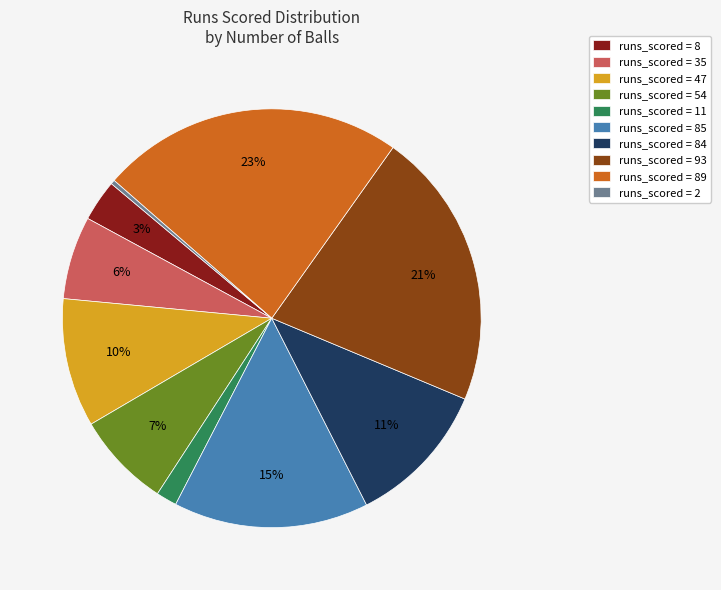

The runs_scored = 8 slice represents 3% of the pie. True or false?

True